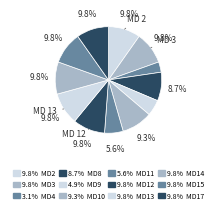

Rank the categories by value from lowest to highest.

4, 9, 11, 8, 10, 2, 3, 12, 13, 14, 15, 17